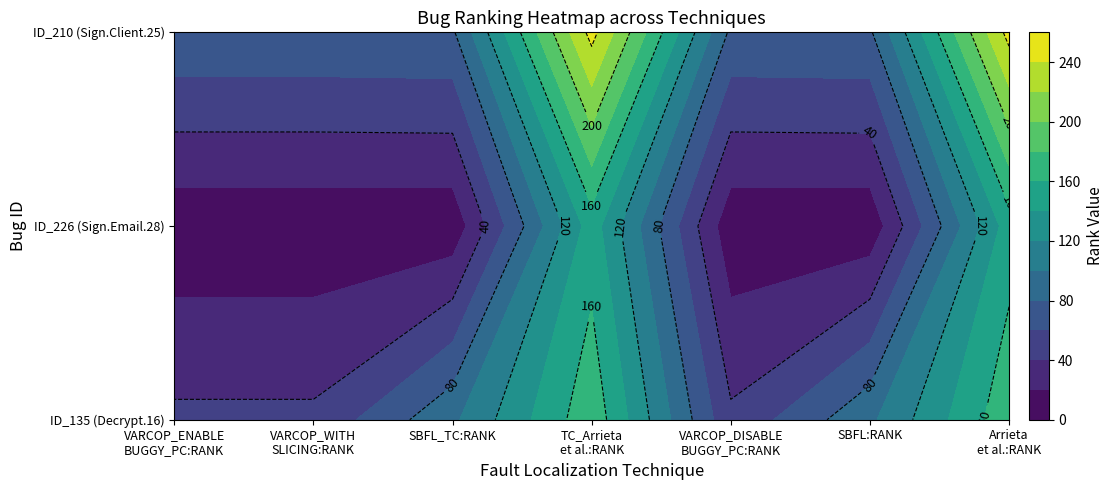

True or false: _MultipleBugs_.NOB_1.ID_226 has a value of 10 at SBFL:RANK.

False